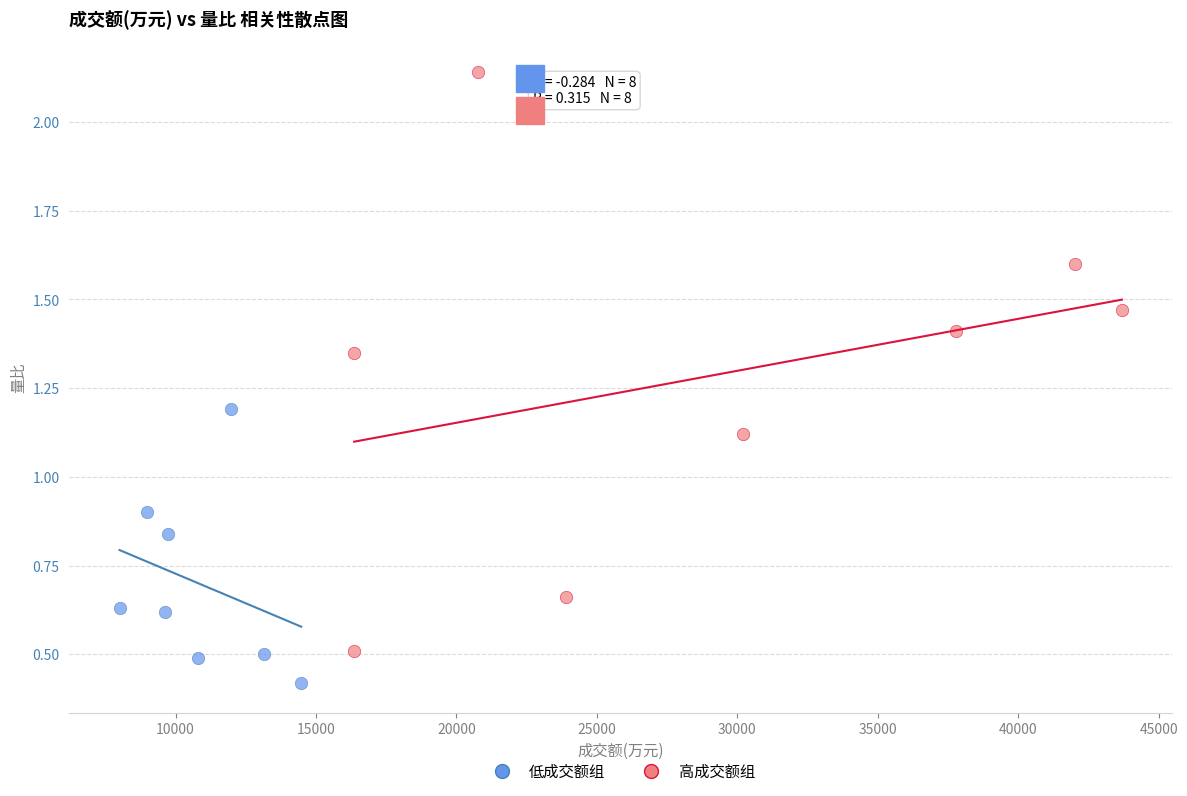

Which series reaches the maximum Y coordinate?

高成交额组